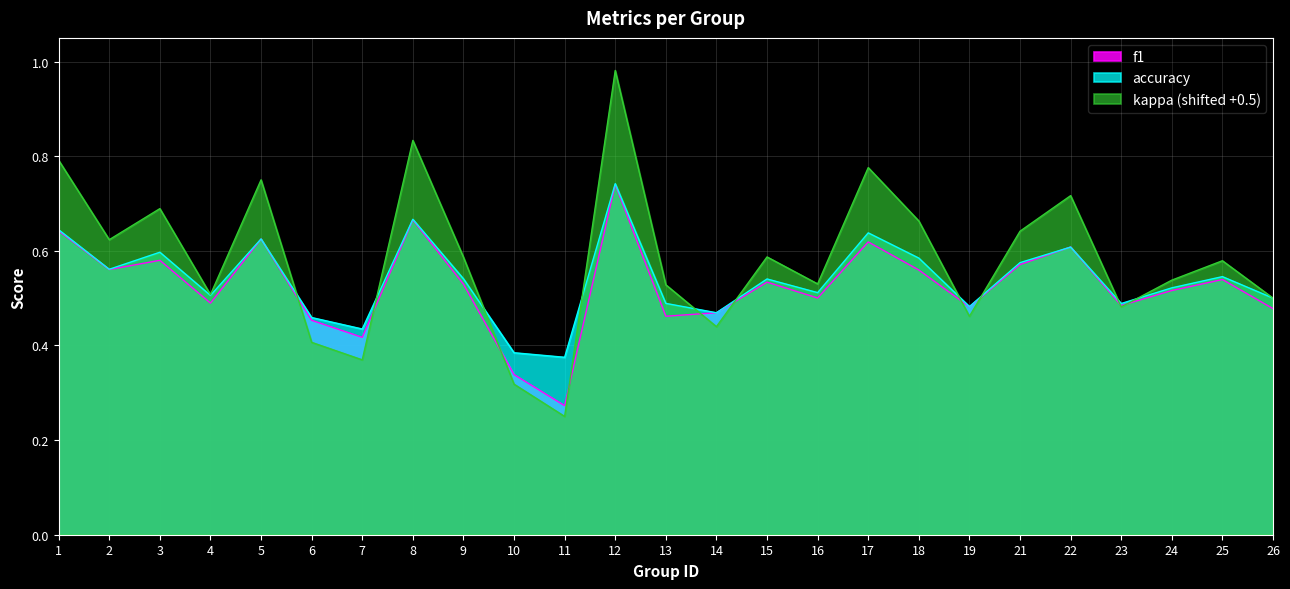

Where is the first local minimum for accuracy?

2